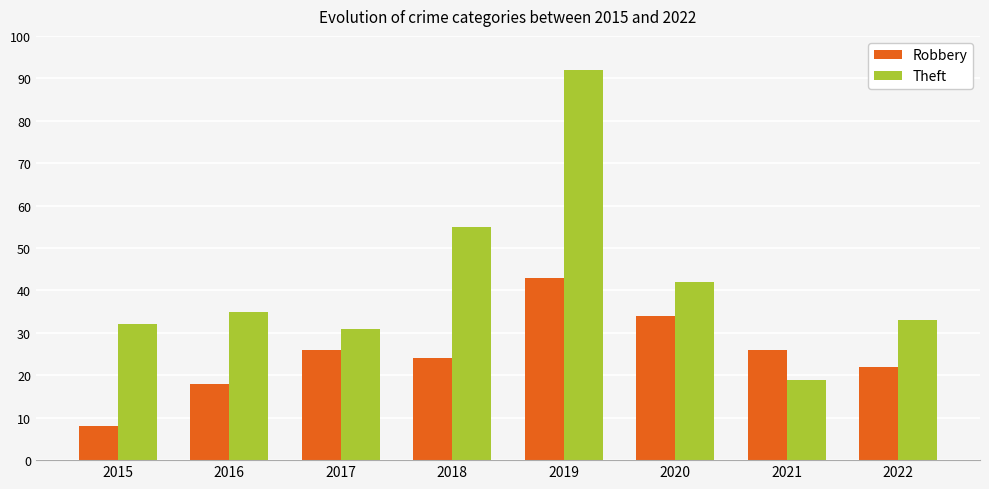

List the series in order of their peak value, highest first.

Theft, Robbery